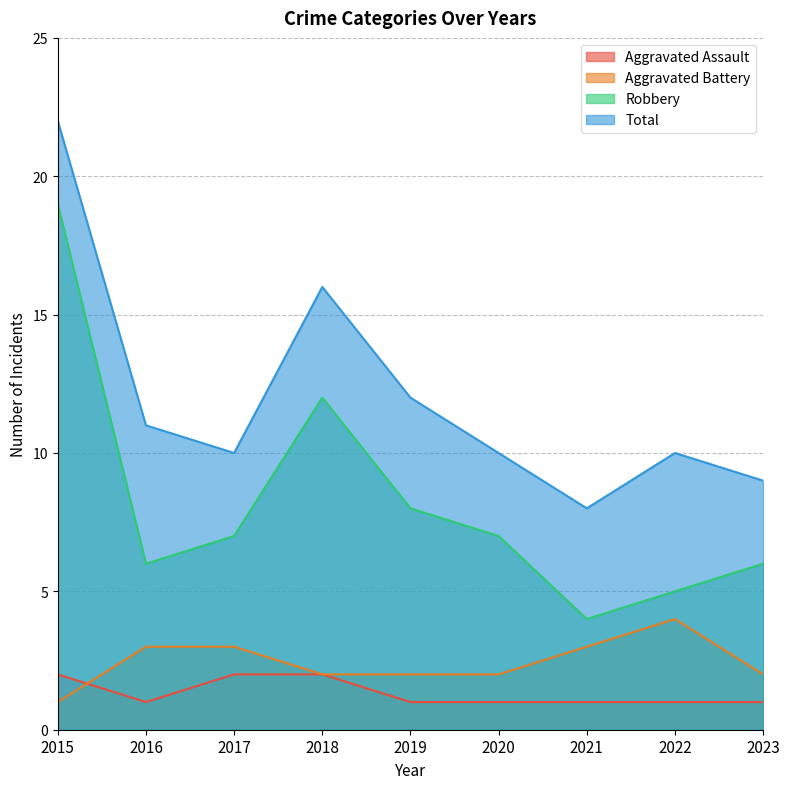

What is the sum of all Aggravated Battery values?

22